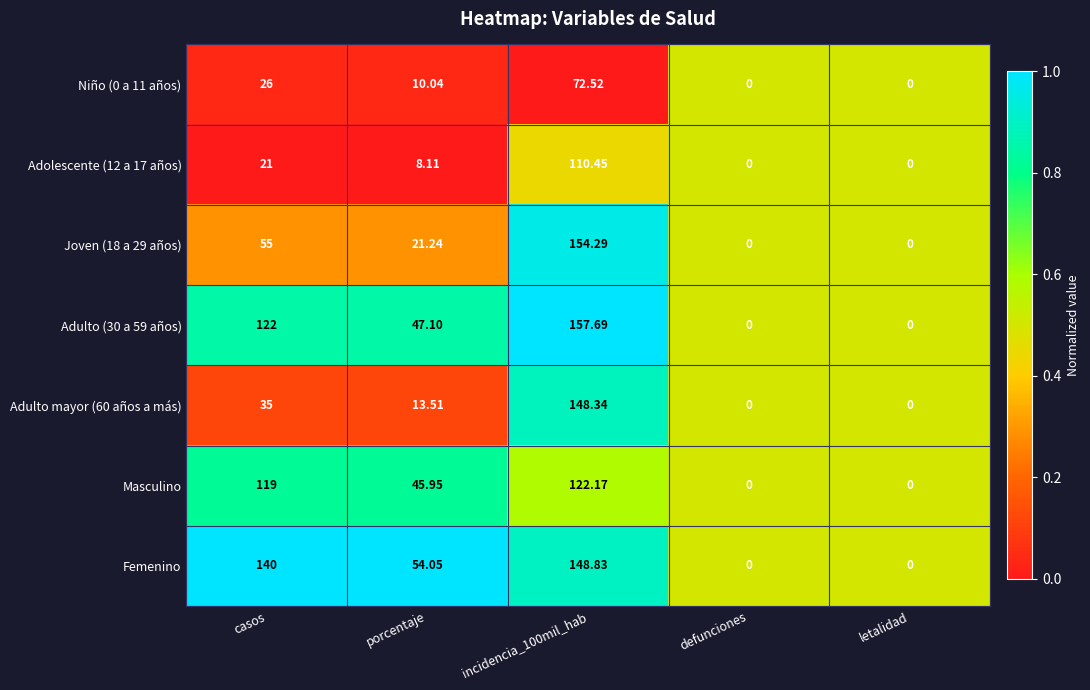

Is the value of Masculino at incidencia_100mil_hab greater than the value of Adolescente (12 a 17 años) at incidencia_100mil_hab?

Yes